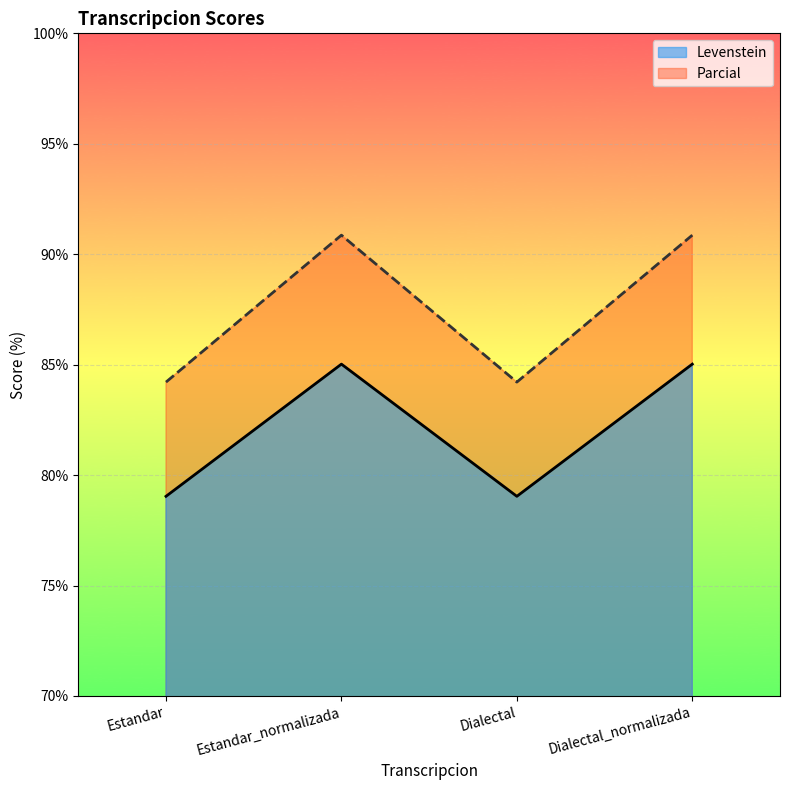

Where is Levenstein nearest to the value 82?

Estandar